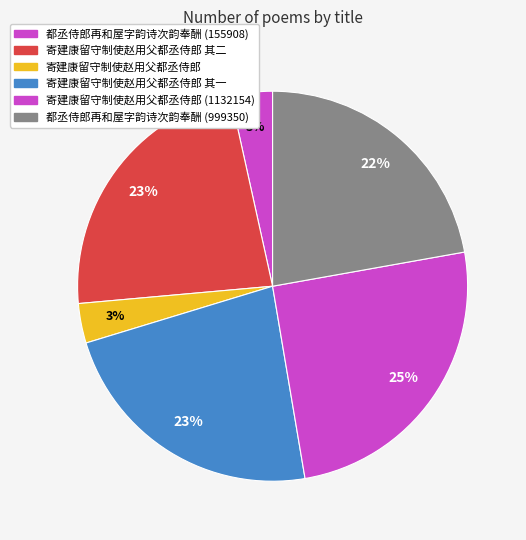

How many slices are in this pie chart?

6